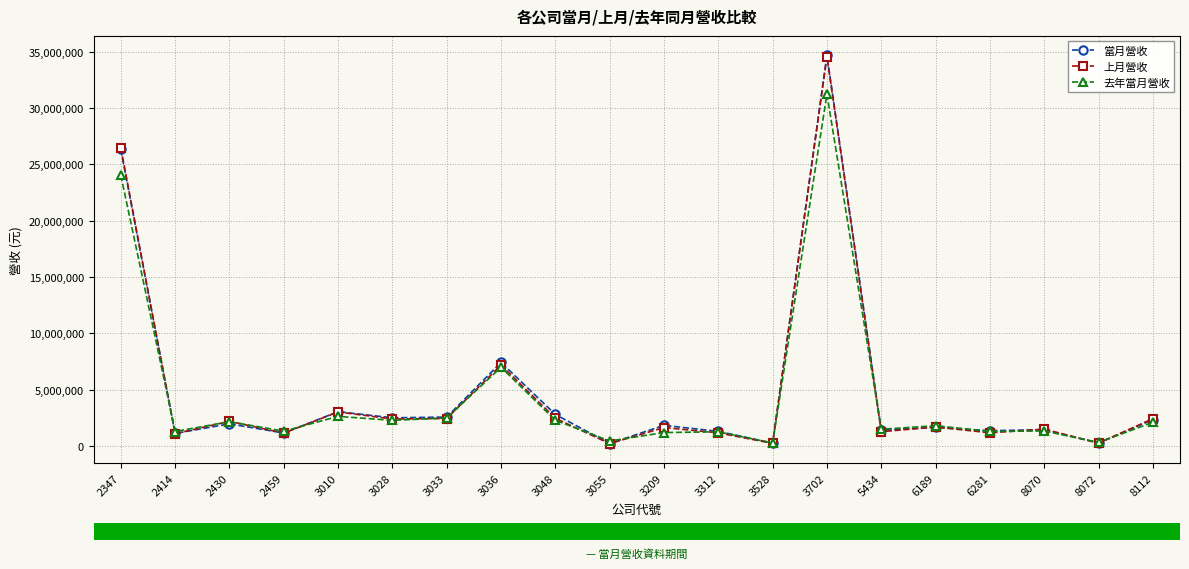

What is the value of the 去年當月營收 point at the 9th from the left?

2263456